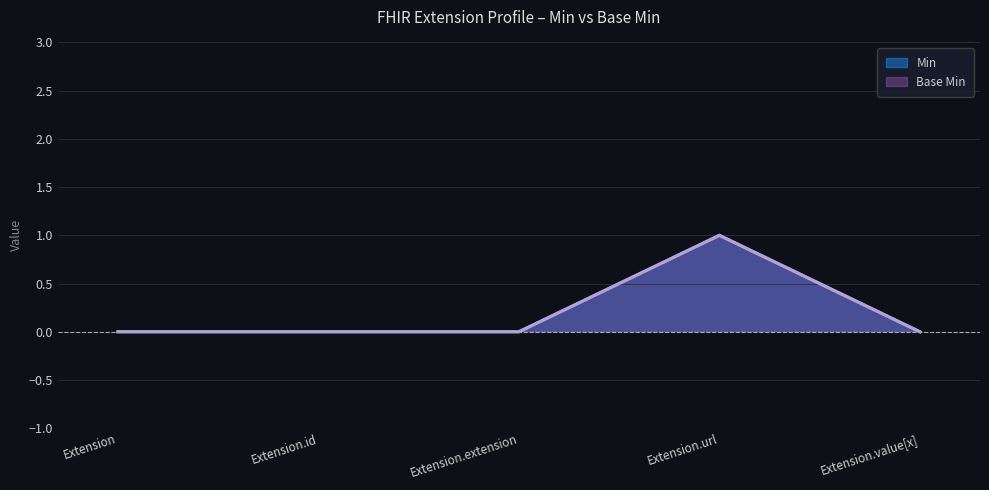

Reading right to left, transcribe all the data shown in this chart.

Min: Extension.value[x]=0	Extension.url=1	Extension.extension=0	Extension.id=0	Extension=0
Base Min: Extension.value[x]=0	Extension.url=1	Extension.extension=0	Extension.id=0	Extension=0